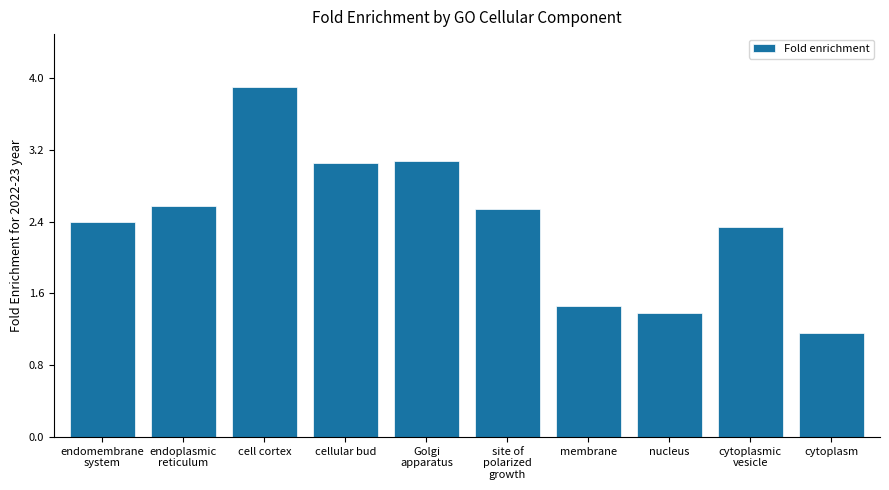

Approximately how many times larger is the value at cell cortex compared to nucleus?

2.8